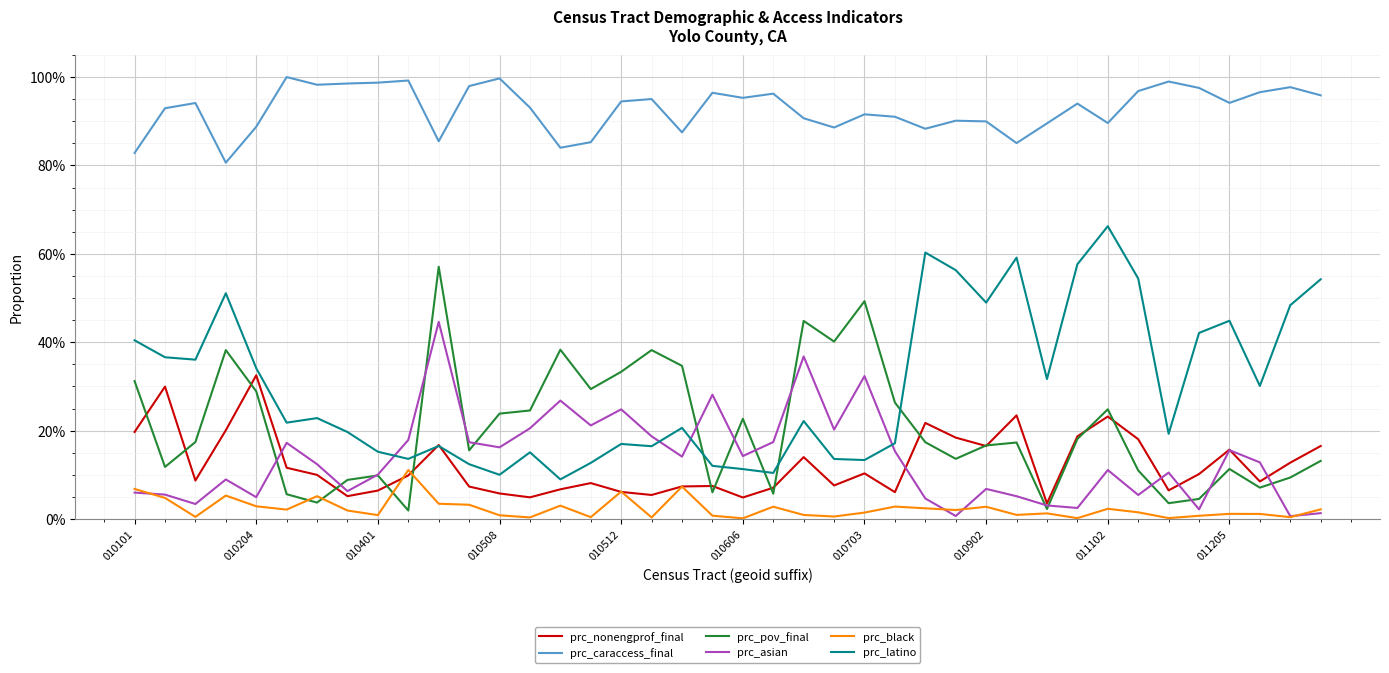

What are all the series names shown in the legend?

prc_nonengprof_final, prc_caraccess_final, prc_pov_final, prc_asian, prc_black, prc_latino